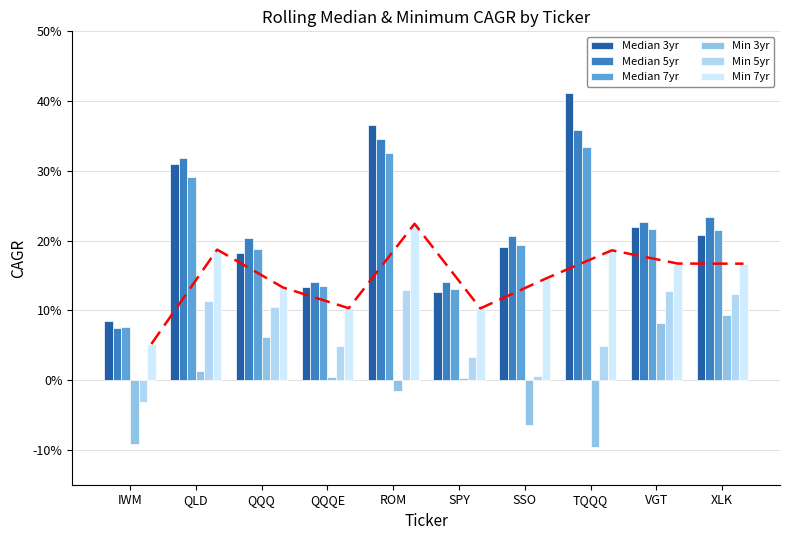

Which category has the lowest value in the Median 7yr series?

IWM